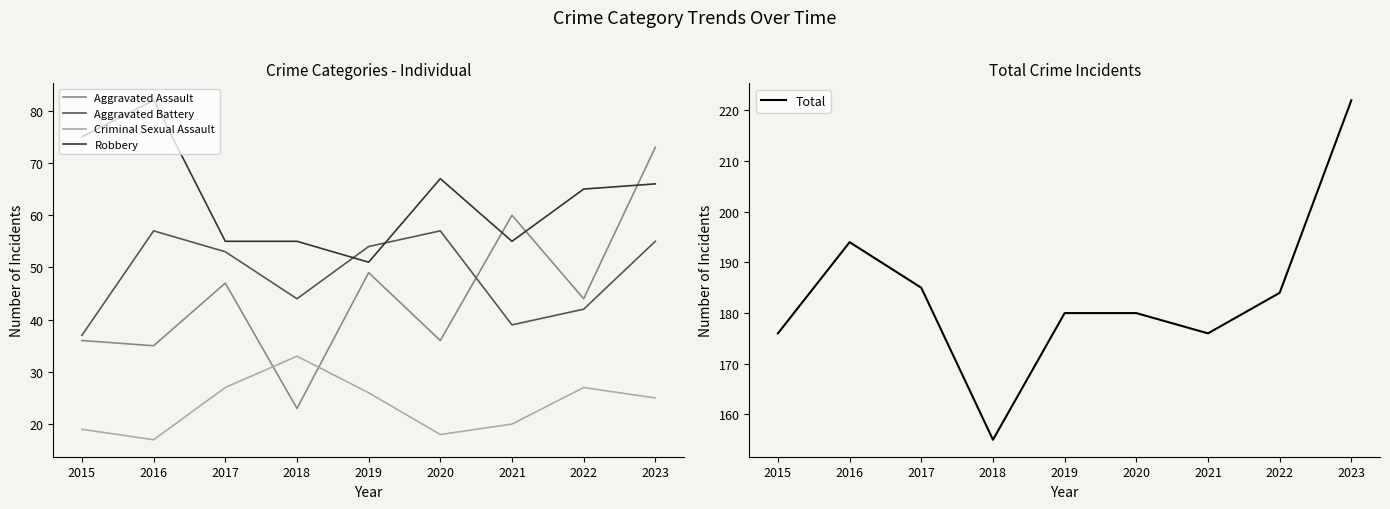

Rank the series at 2021 from lowest to highest value.

Criminal Sexual Assault, Aggravated Battery, Robbery, Aggravated Assault, Total